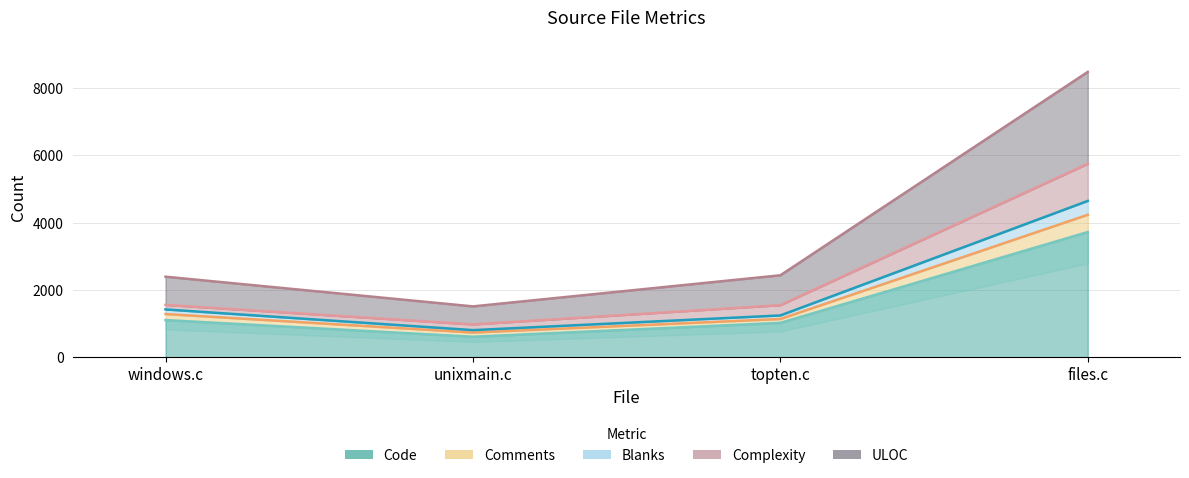

How many data points in Code are above 1110?

1